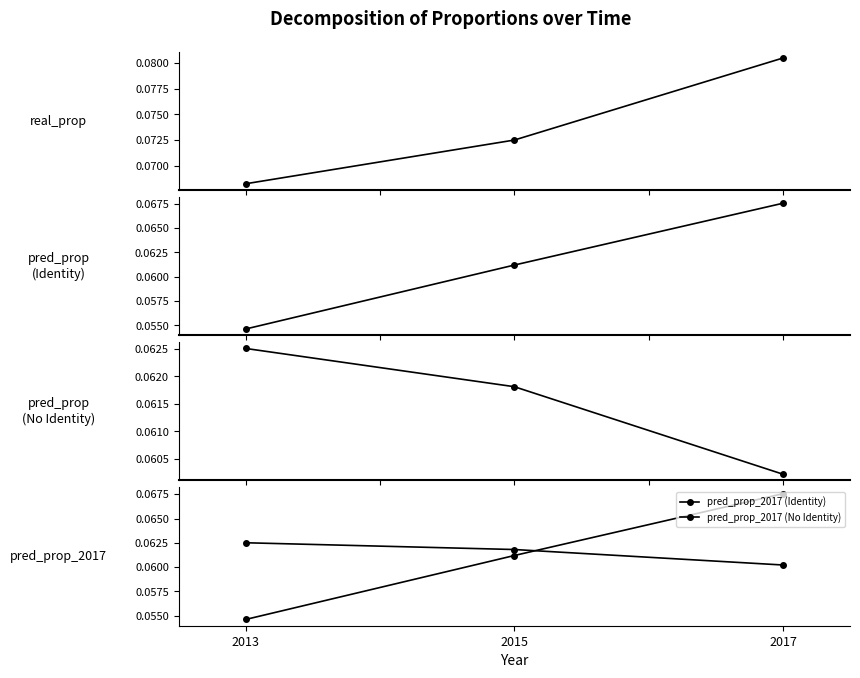

Reading right to left, what are all the values shown in this chart?

real_prop: 0.1	0.1	0.1
pred_prop (Identity): 0.1	0.1	0.1
pred_prop (No Identity): 0.1	0.1	0.1
pred_prop_2017 (Identity): 0.1	0.1	0.1
pred_prop_2017 (No Identity): 0.1	0.1	0.1